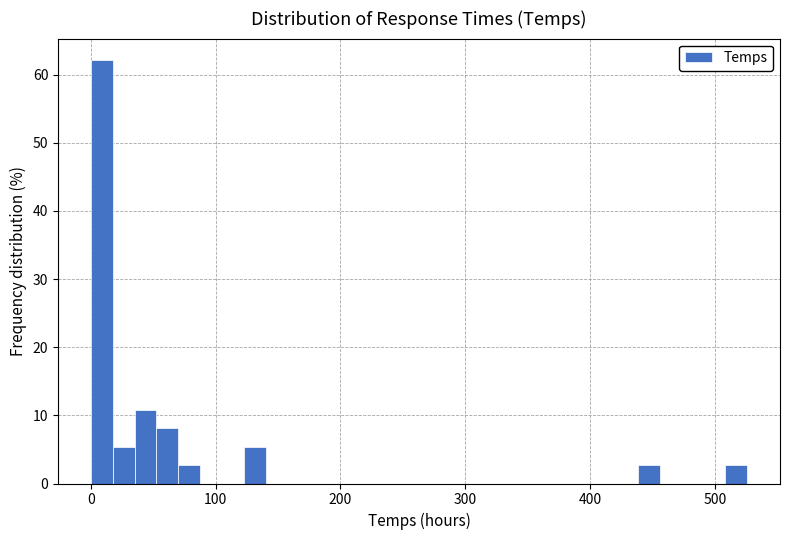

Around what value on the x-axis is the tallest bar? Give the approximate position of its centre, as read against the axis.

10